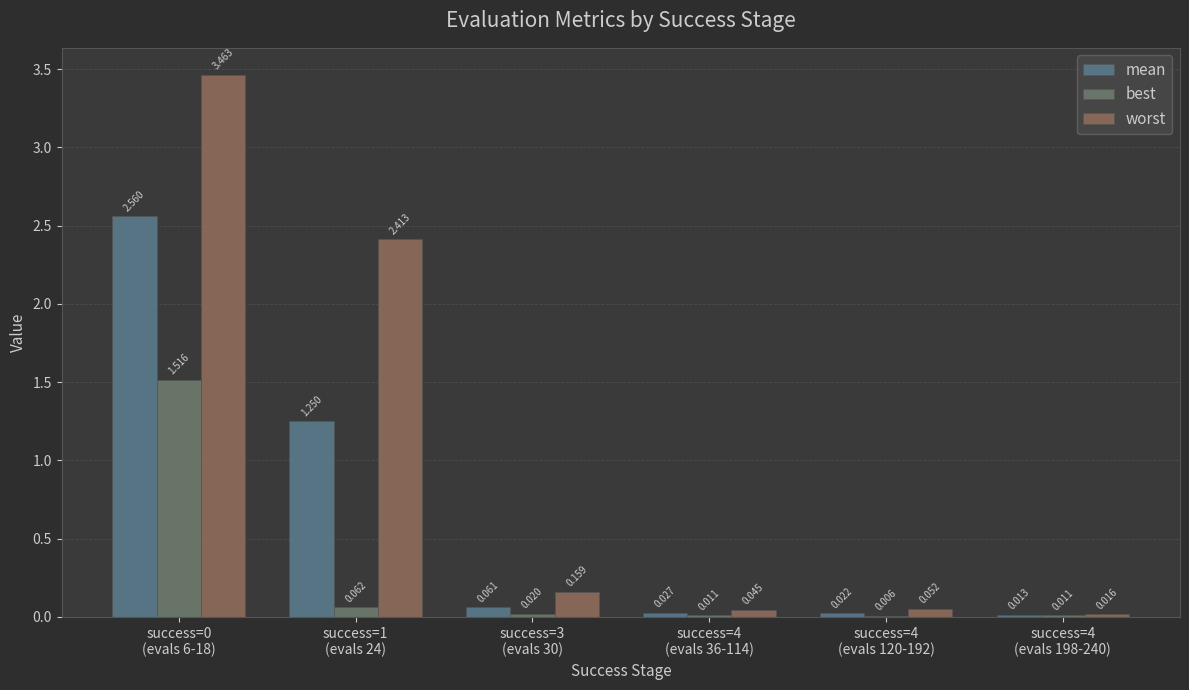

What is the average value of the mean series?

0.7